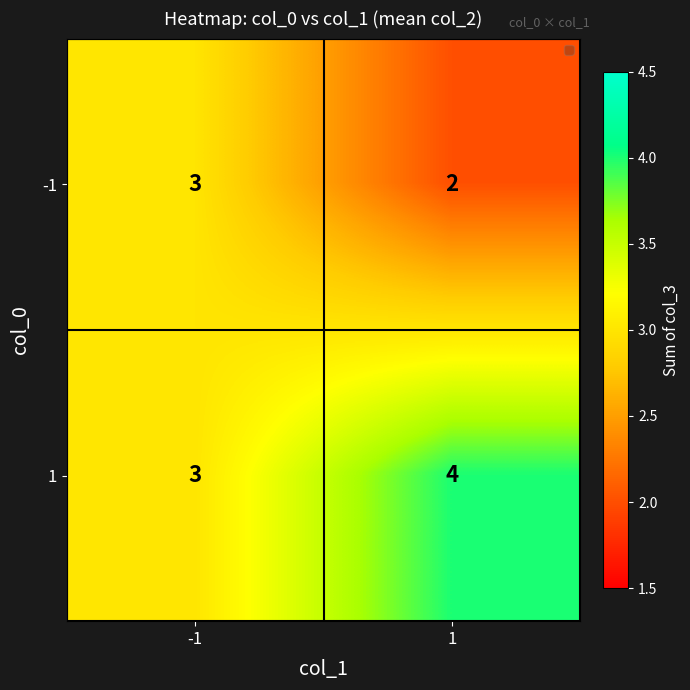

Rank the series by their maximum value, from highest to lowest.

1, -1